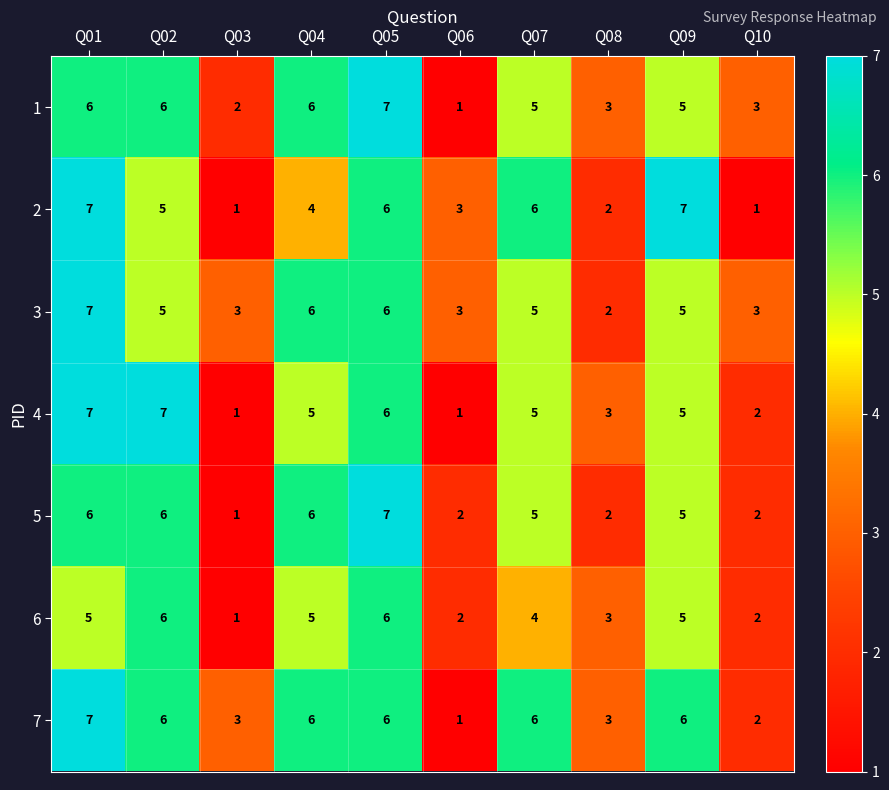

True or false: 3 has a value of 1 at Q10.

False